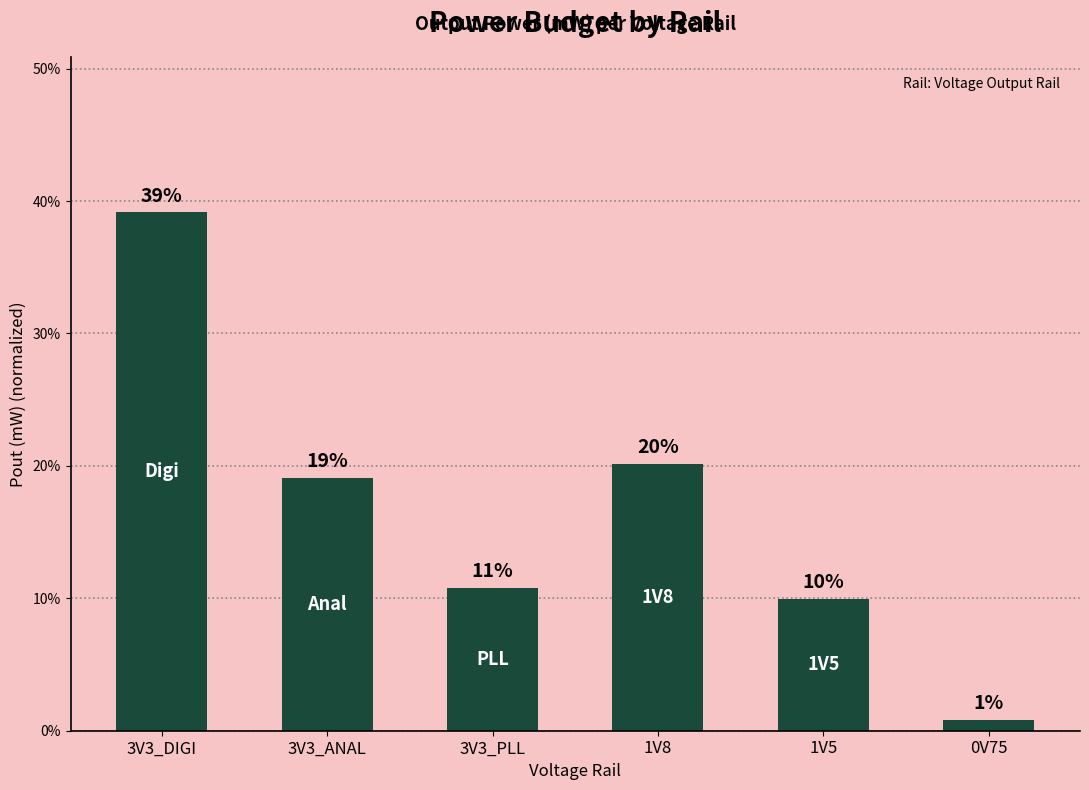

Reading left to right, extract all data points from this chart.

0.4	0.2	0.1	0.2	0.1	0.0